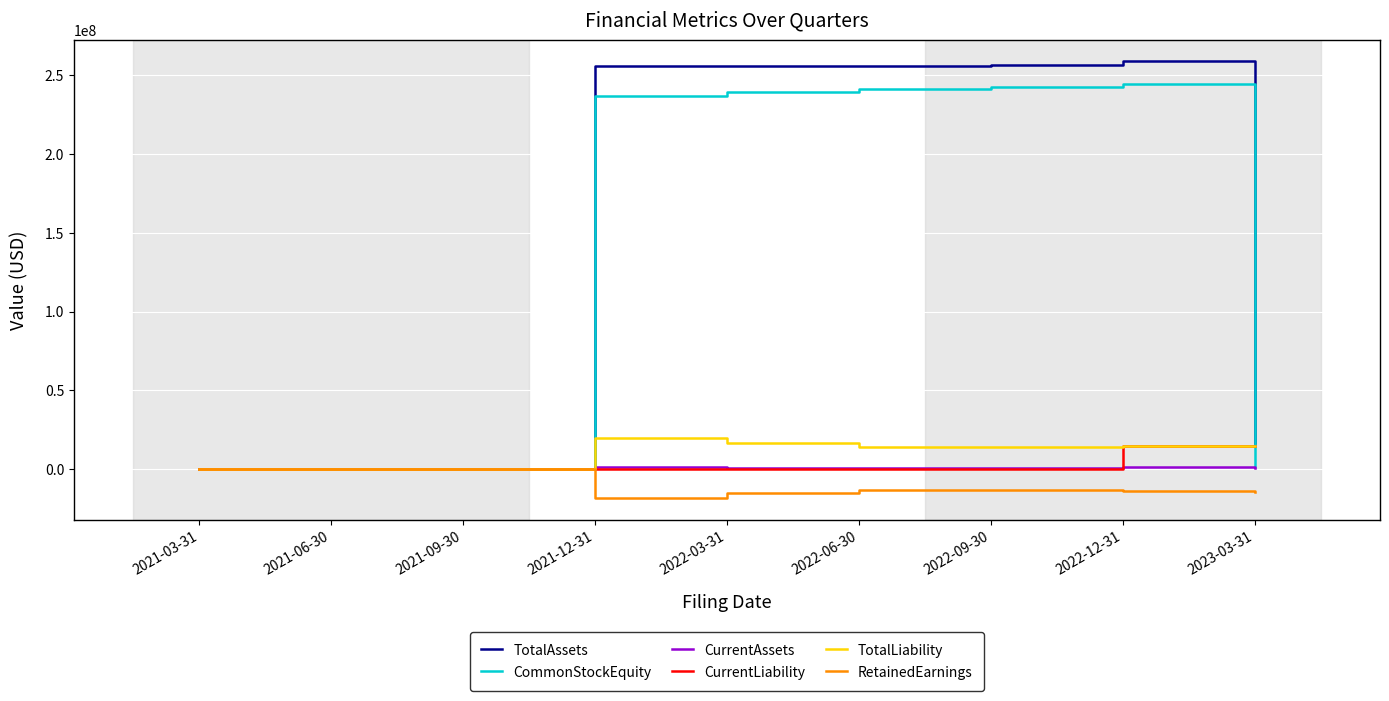

How many lines are shown in the chart?

6